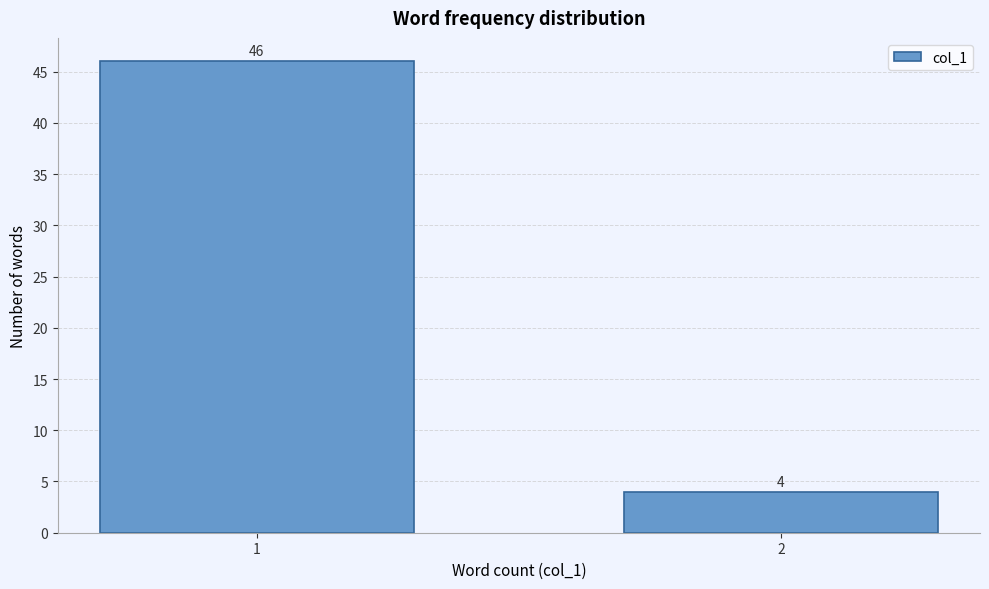

Reading left to right, list all the values displayed in this chart.

46	4